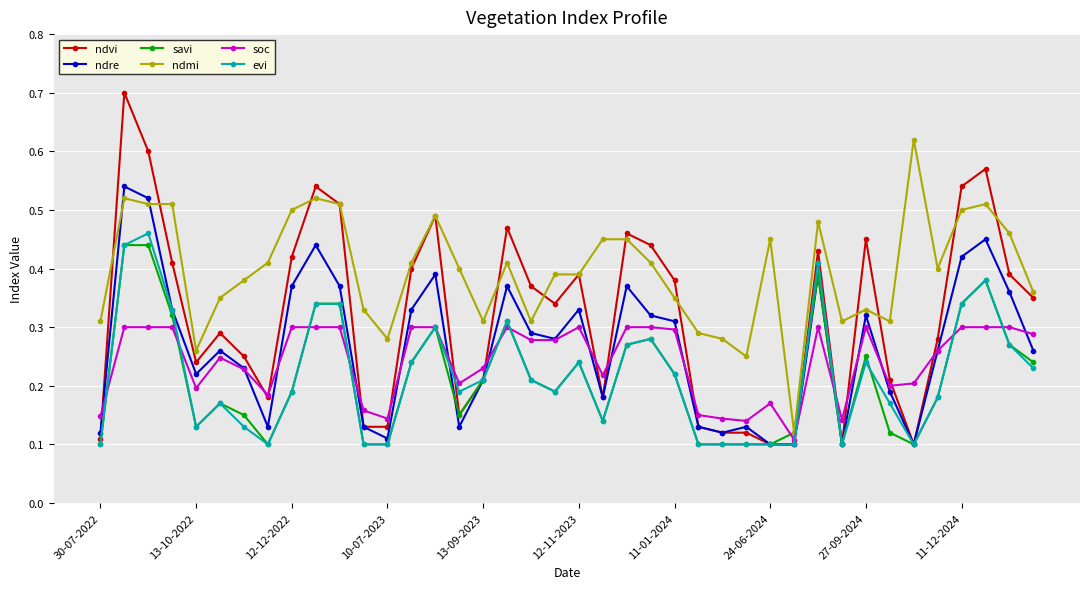

Which series has the largest total across all categories?

ndmi